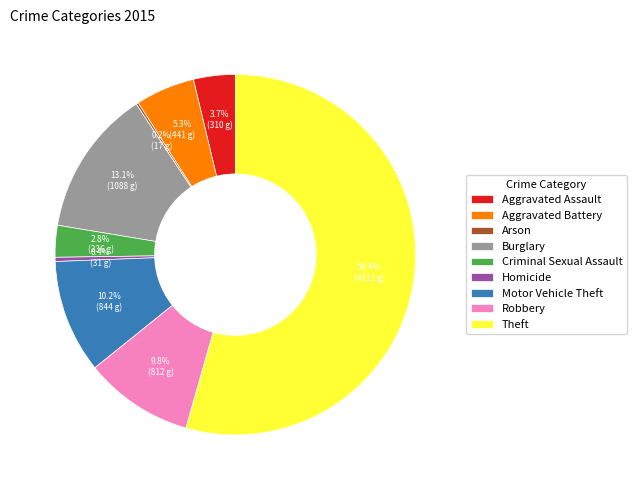

Which slice represents more than half of the pie?

Theft